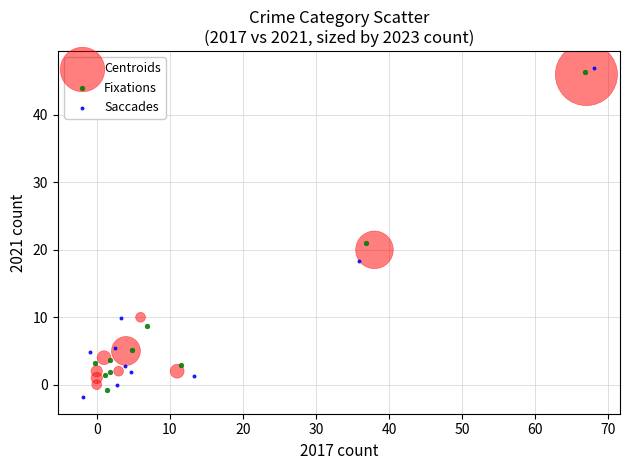

What are all the series names shown in the legend?

Centroids, Fixations, Saccades